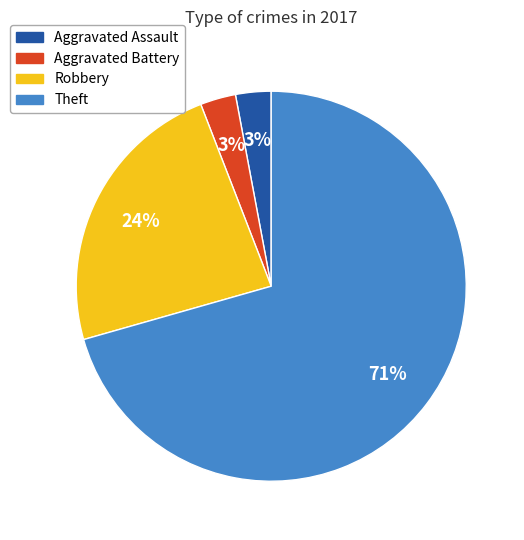

Count the number of slices in the pie.

4